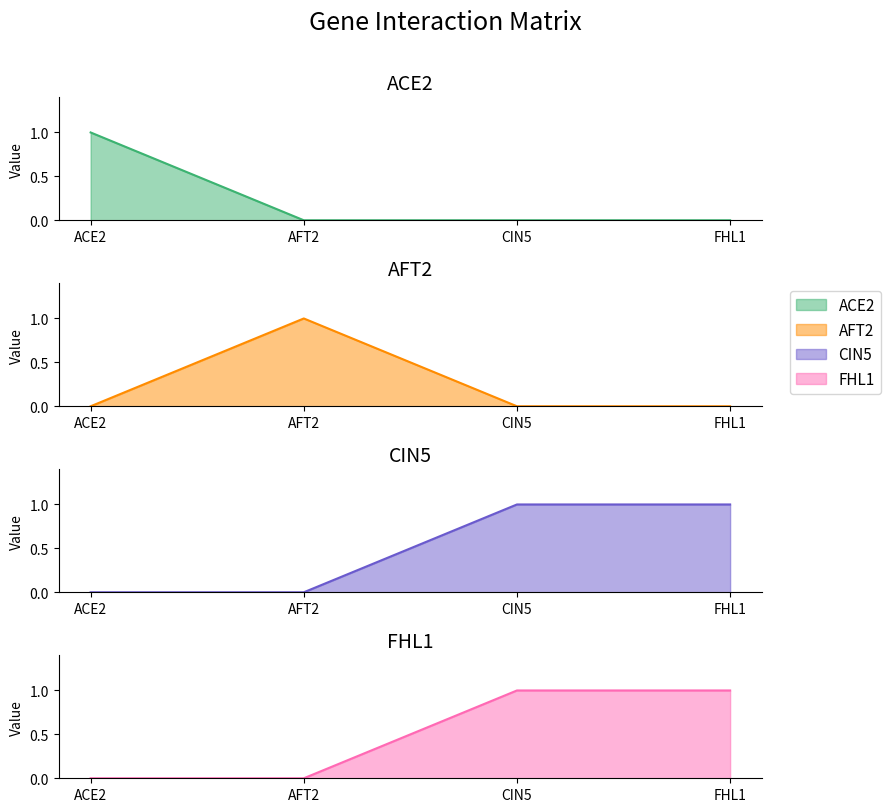

Rank the series at AFT2 from highest to lowest value.

AFT2, ACE2, CIN5, FHL1